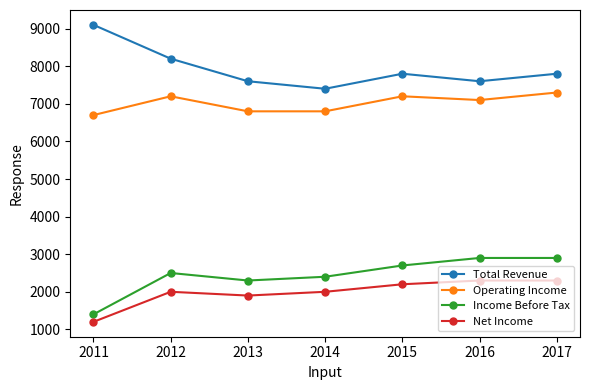

True or false: Income Before Tax and Operating Income intersect in this chart.

False